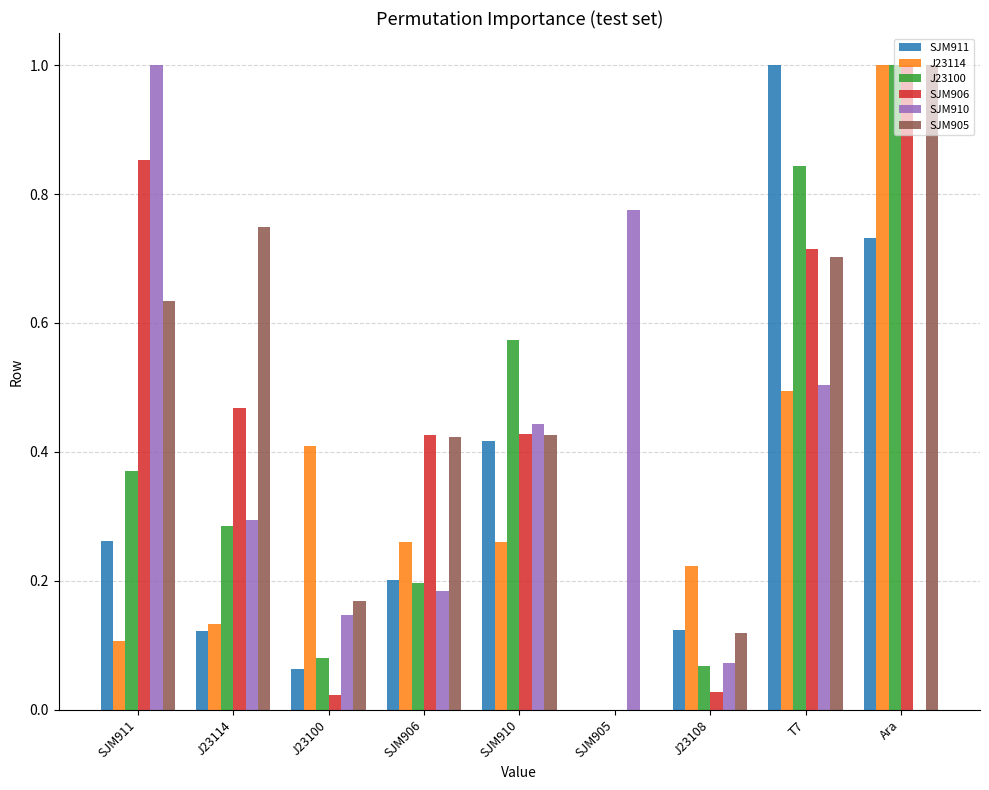

Between J23100 and SJM910, which series saw the biggest shift?

J23100